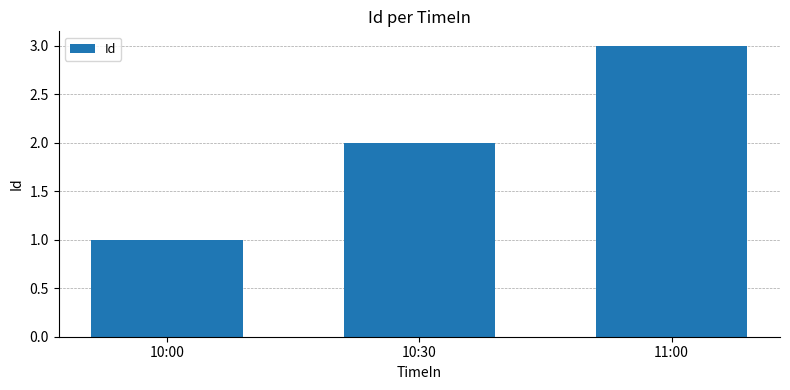

How many bars are there in total?

3